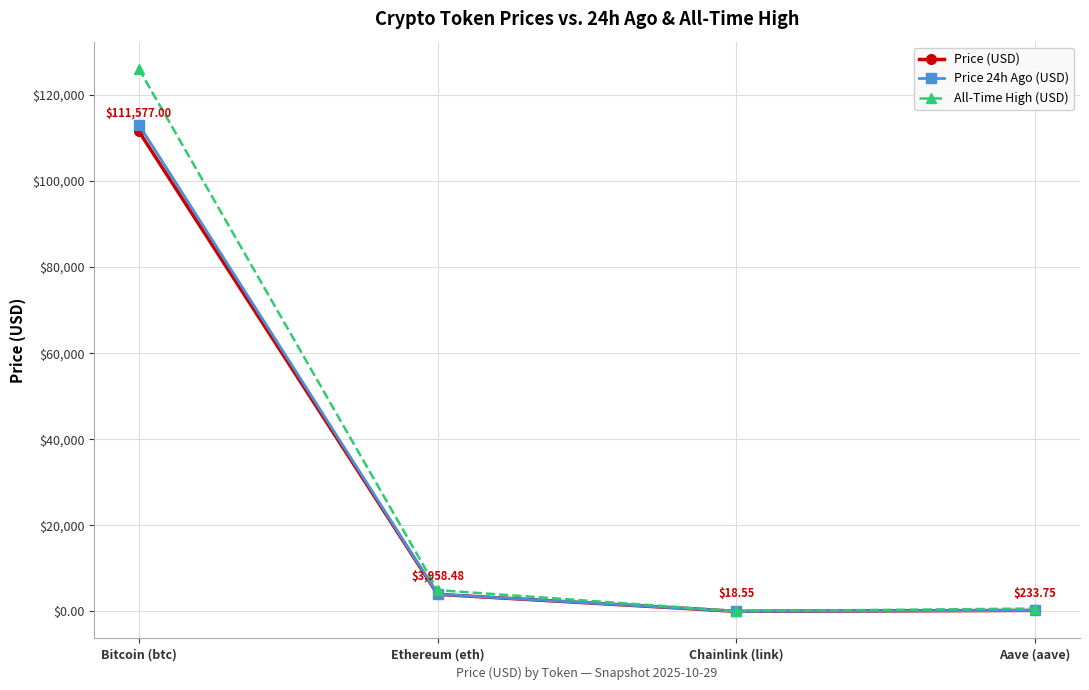

List the series in order of their peak value, highest first.

All-Time High (USD), Price 24h Ago (USD), Price (USD)